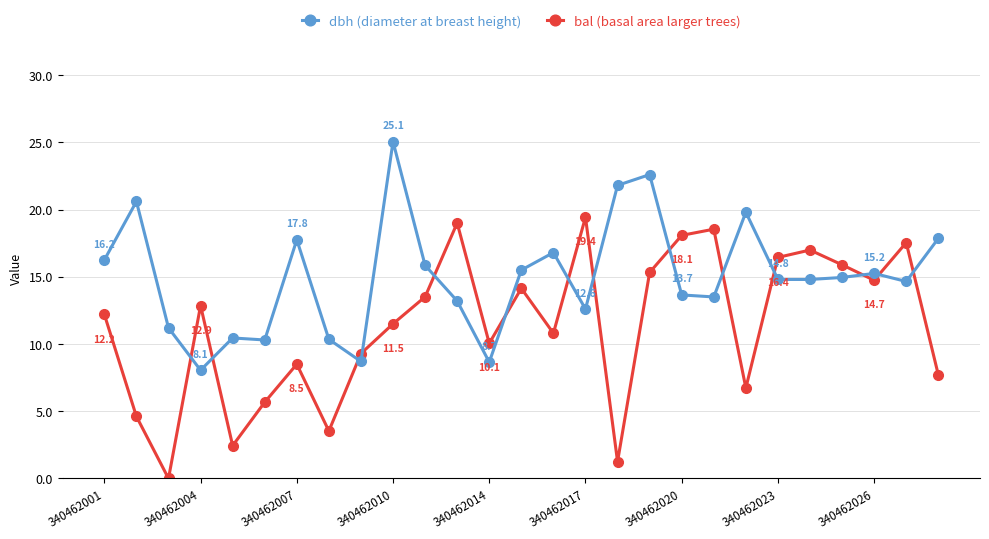

What is the greatest value displayed?

25.1